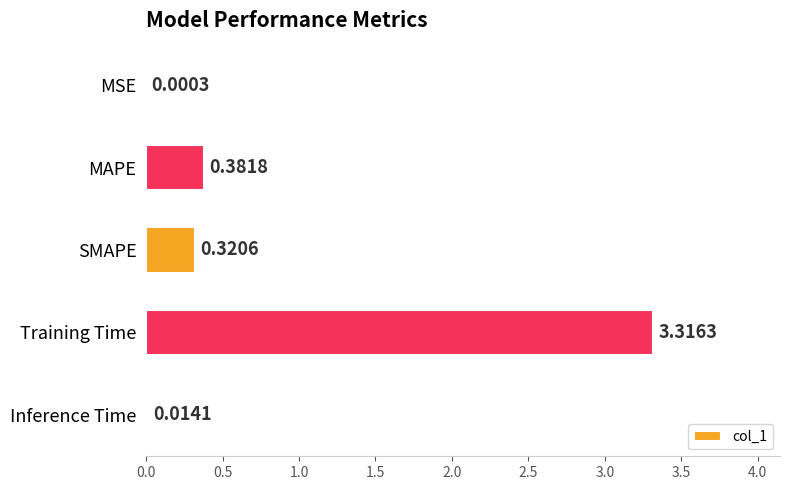

What is the sum of the values at Training Time and Inference Time?

3.3